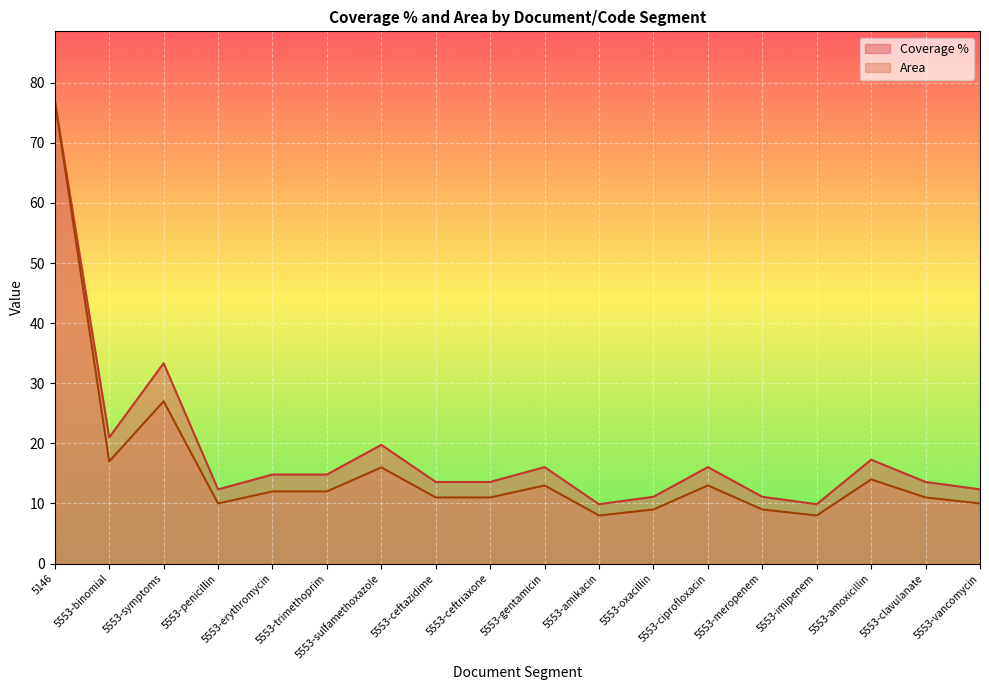

What is the label of the 1st point from the right?

5553-vancomycin